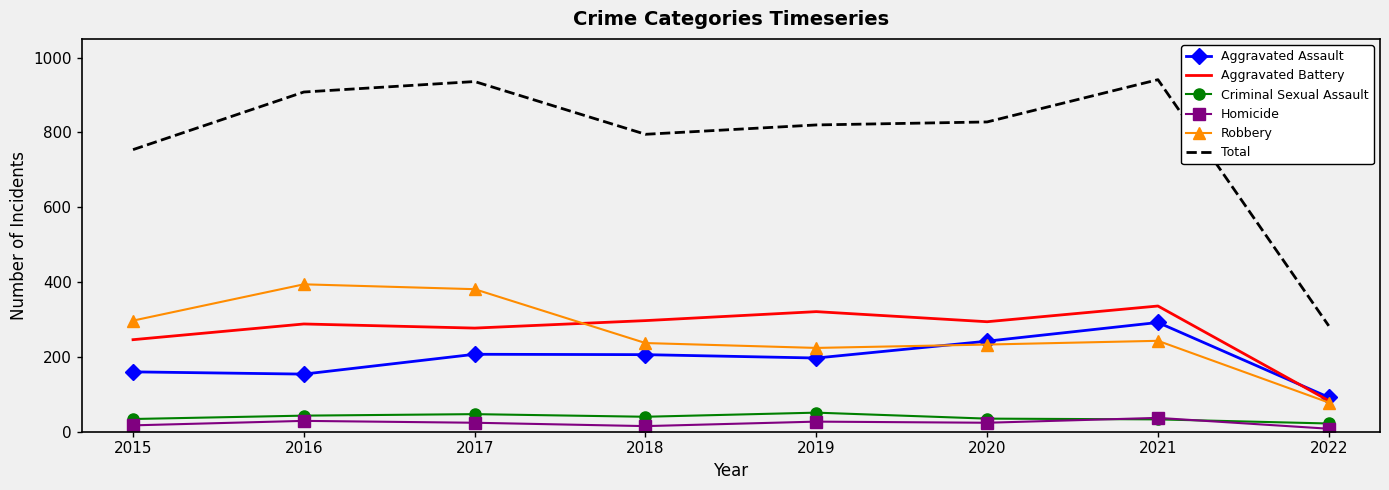

At how many categories does at least one series exceed 253?

8